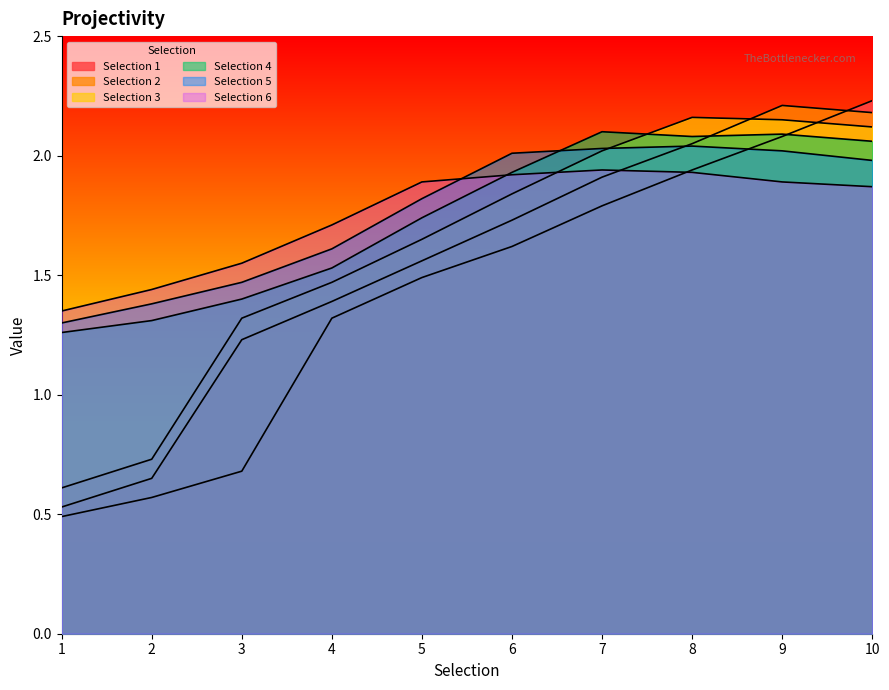

True or false: Selection 4 has a value of 0.9 at 7.

False